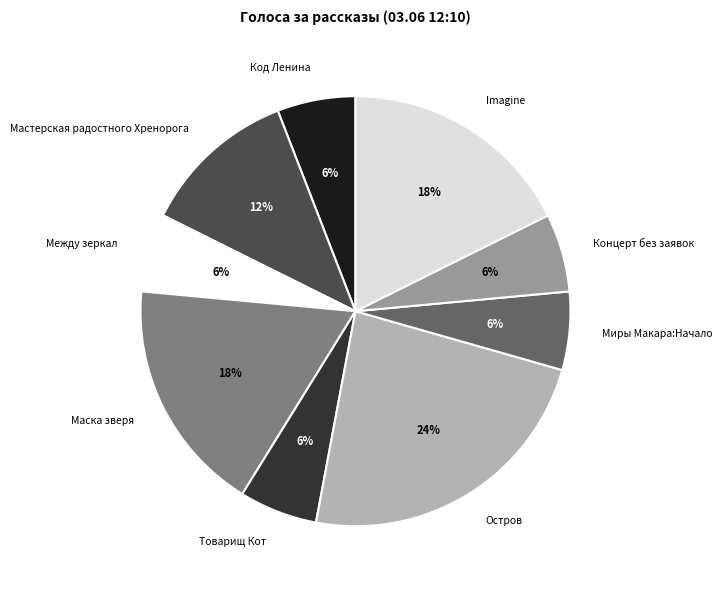

How many slices are in this pie chart?

9